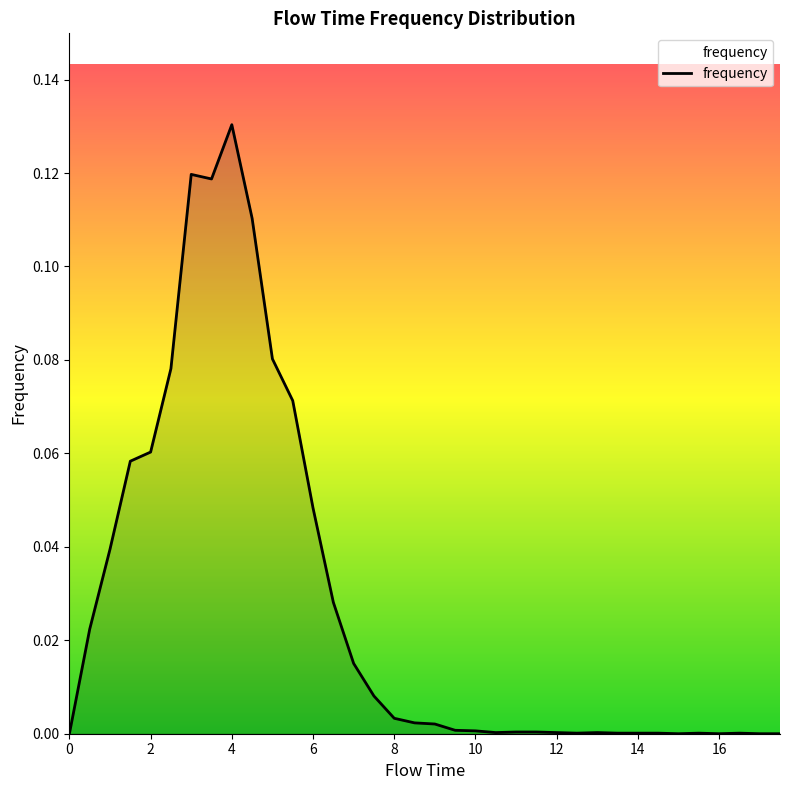

Reading right to left, extract all data points from this chart.

17.5=0.0	17.0=0.0	16.5=0.0	16.0=0.0	15.5=0.0	15.0=0.0	14.5=0.0	14.0=0.0	13.5=0.0	13.0=0.0	12.5=0.0	12.0=0.0	11.5=0.0	11.0=0.0	10.5=0.0	10.0=0.0	9.5=0.0	9.0=0.0	8.5=0.0	8.0=0.0	7.5=0.0	7.0=0.0	6.5=0.0	6.0=0.0	5.5=0.1	5.0=0.1	4.5=0.1	4.0=0.1	3.5=0.1	3.0=0.1	2.5=0.1	2.0=0.1	1.5=0.1	1.0=0.0	0.5=0.0	0.0=0.0